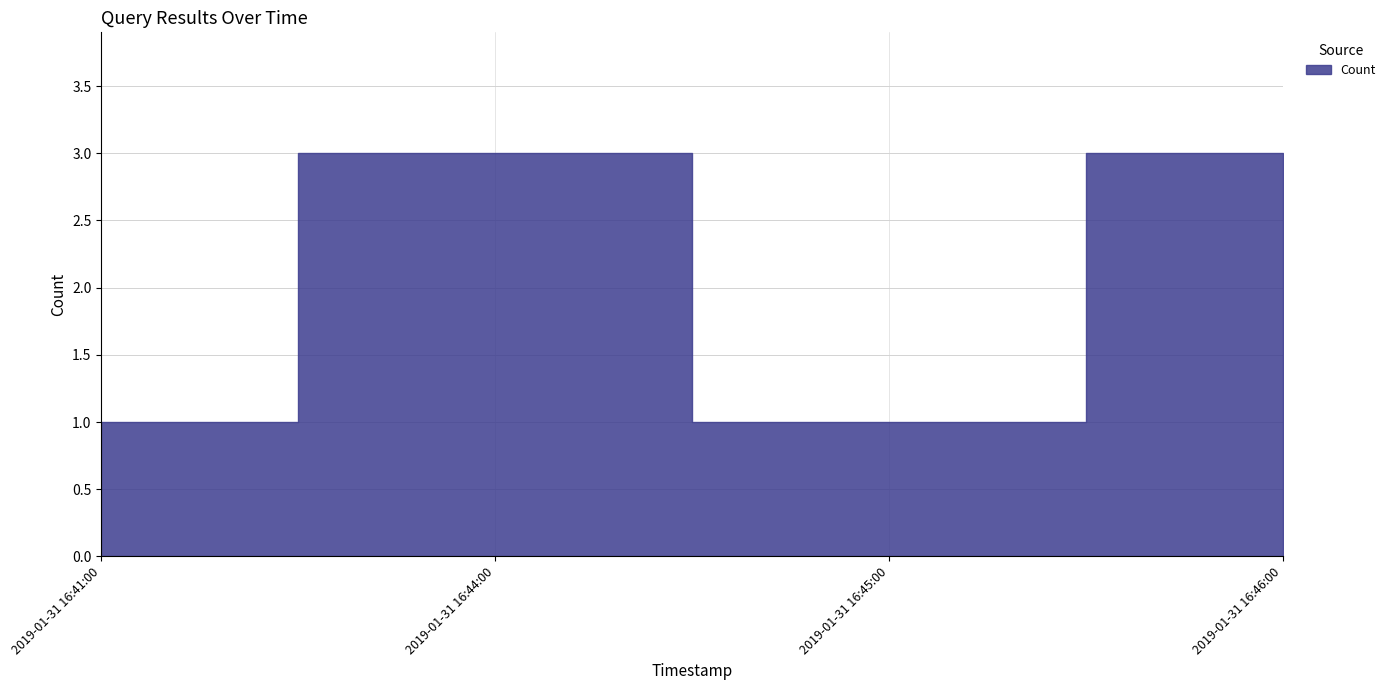

Reading left to right, extract all data points from this chart.

2019-01-31 16:41:00=1	2019-01-31 16:44:00=3	2019-01-31 16:45:00=1	2019-01-31 16:46:00=3